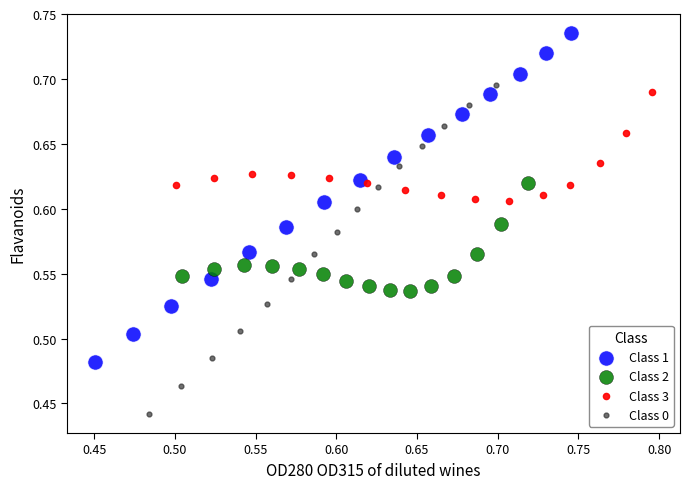

What are all the series names shown in the legend?

Class 1, Class 2, Class 3, Class 0